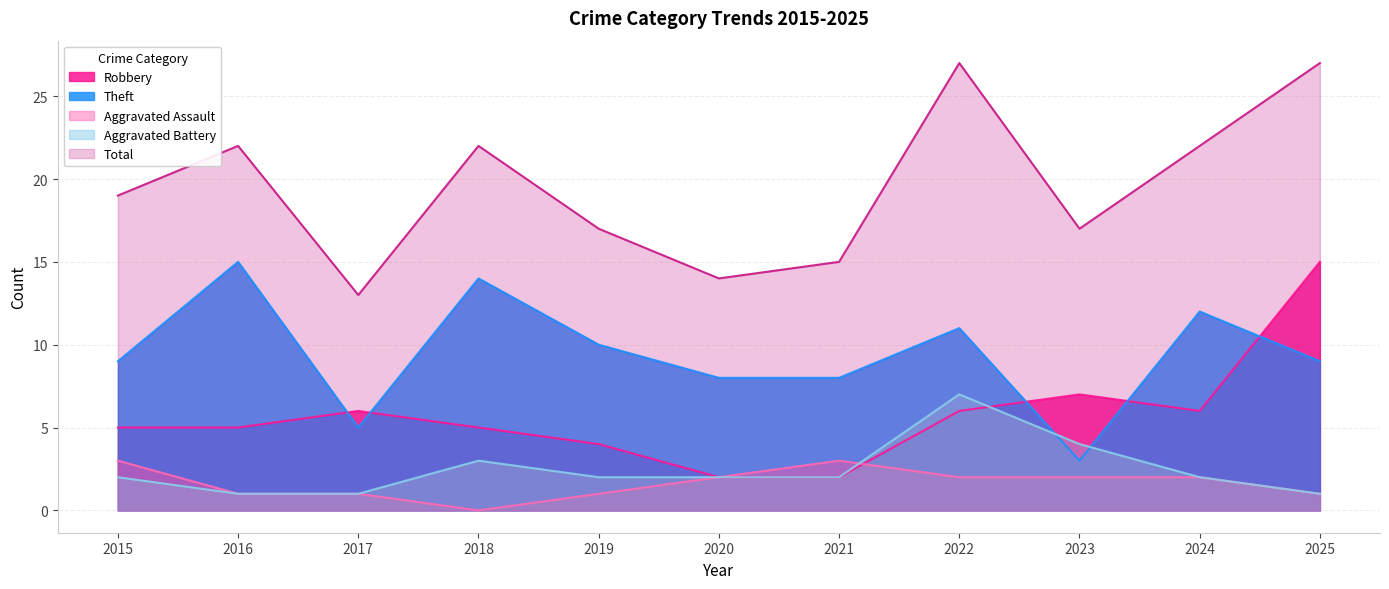

True or false: Total and Theft intersect in this chart.

False